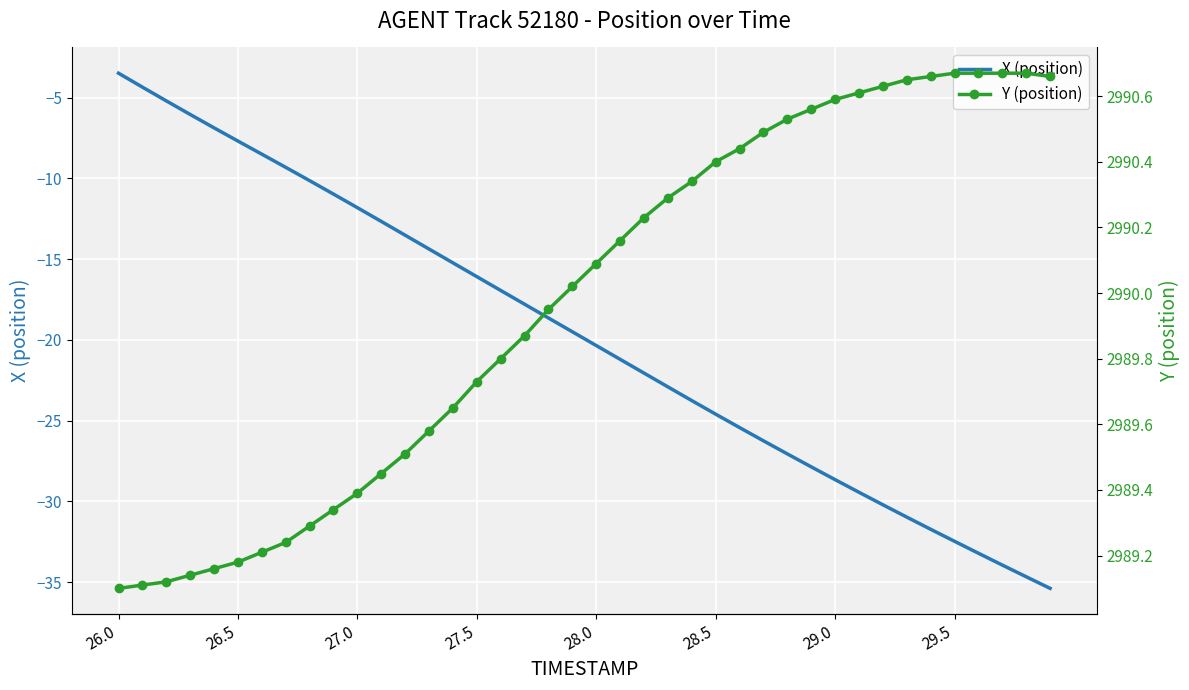

True or false: Y (position) and X (position) intersect in this chart.

False